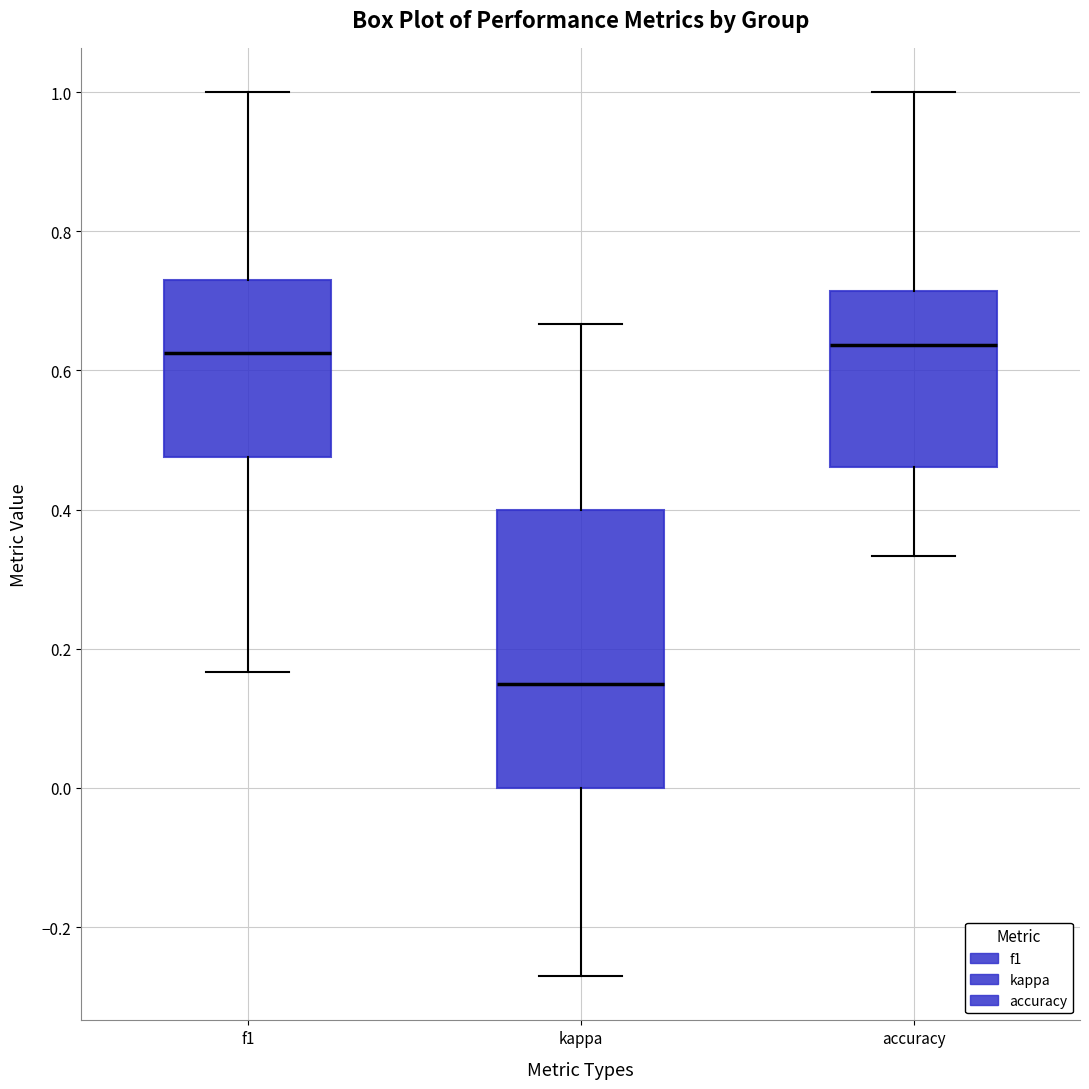

Reading left to right, read every box against the y-axis: the position of its median line, the range the box covers, and the ends of its whiskers. The values are not printed on the chart, so give them approximately, as read against the axis.

f1: median 0.62, box 0.48 to 0.72, whiskers 0.16 to 1.00
kappa: median 0.14, box 0.00 to 0.40, whiskers -0.28 to 0.66
accuracy: median 0.64, box 0.46 to 0.72, whiskers 0.34 to 1.00